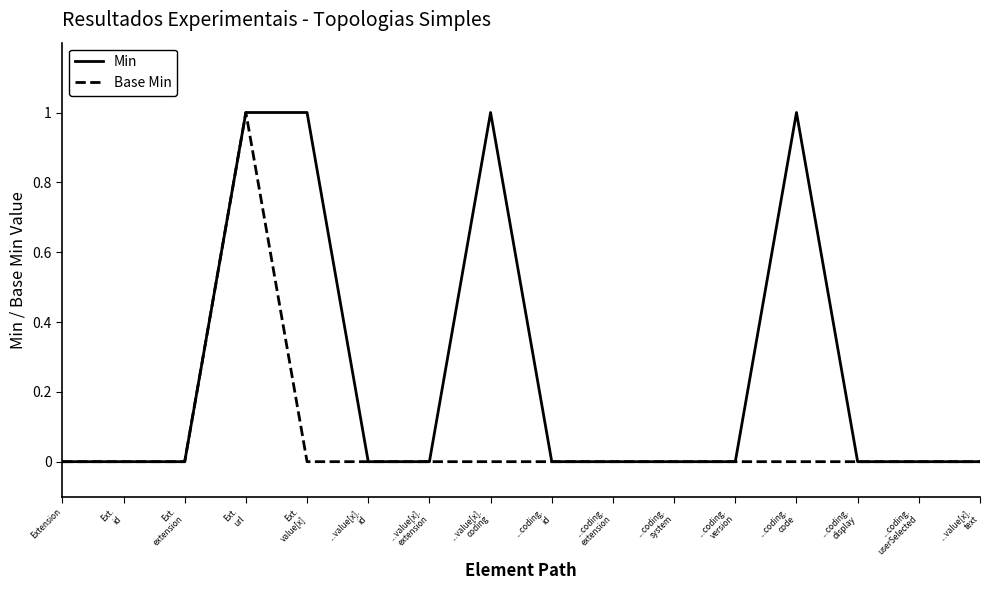

Reading right to left, extract all data points from this chart.

Min: ...value[x].
text=0	...coding.
userSelected=0	...coding.
display=0	...coding.
code=1	...coding.
version=0	...coding.
system=0	...coding.
extension=0	...coding.
id=0	...value[x].
coding=1	...value[x].
extension=0	...value[x].
id=0	Ext.
value[x]=1	Ext.
url=1	Ext.
extension=0	Ext.
id=0	Extension=0
Base Min: ...value[x].
text=0	...coding.
userSelected=0	...coding.
display=0	...coding.
code=0	...coding.
version=0	...coding.
system=0	...coding.
extension=0	...coding.
id=0	...value[x].
coding=0	...value[x].
extension=0	...value[x].
id=0	Ext.
value[x]=0	Ext.
url=1	Ext.
extension=0	Ext.
id=0	Extension=0